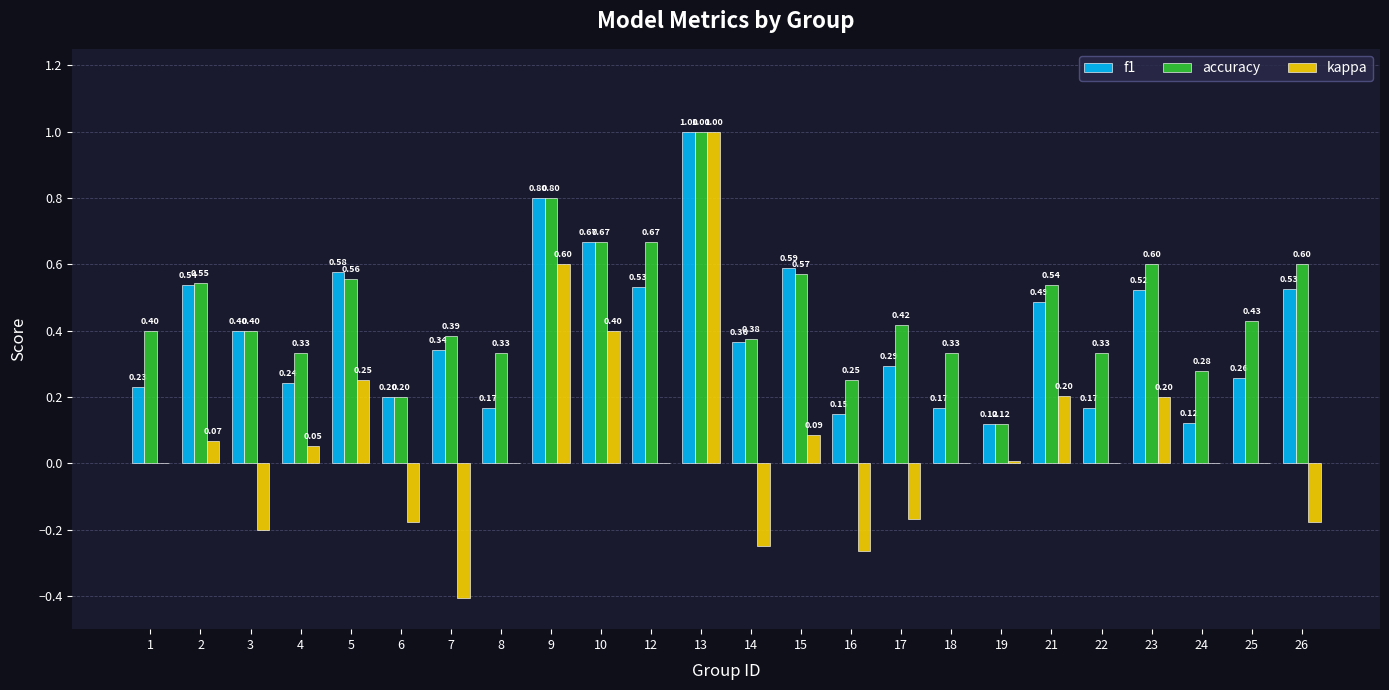

Between 15 and 21, which series saw the biggest shift?

kappa